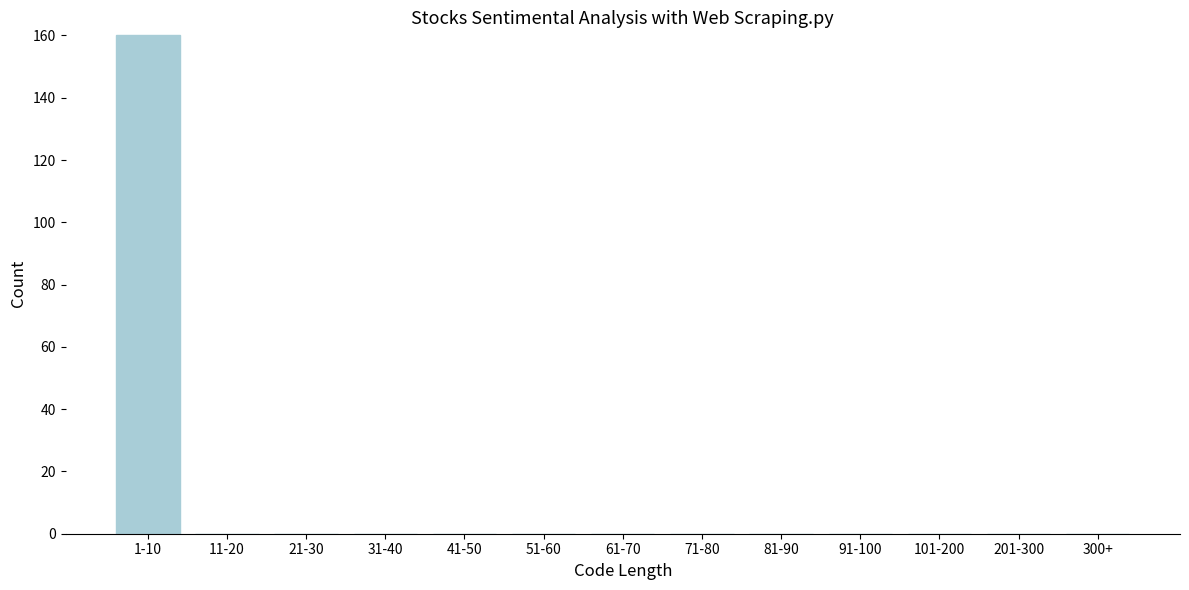

Reading left to right, list all the values displayed in this chart.

1-10=160	11-20=0	21-30=0	31-40=0	41-50=0	51-60=0	61-70=0	71-80=0	81-90=0	91-100=0	101-200=0	201-300=0	300+=0